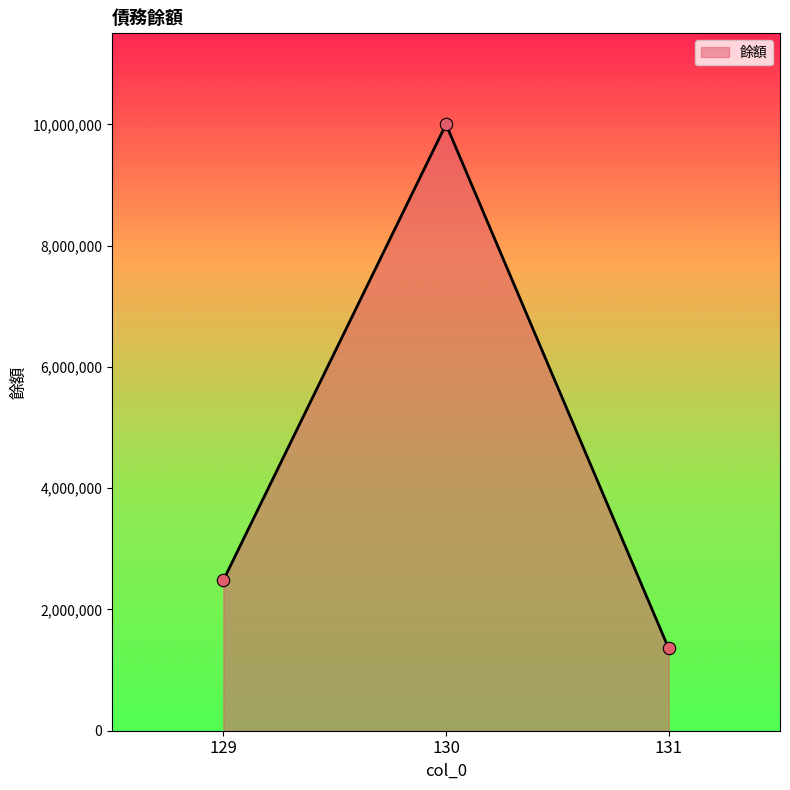

Between 131 and 130, which is larger?

130